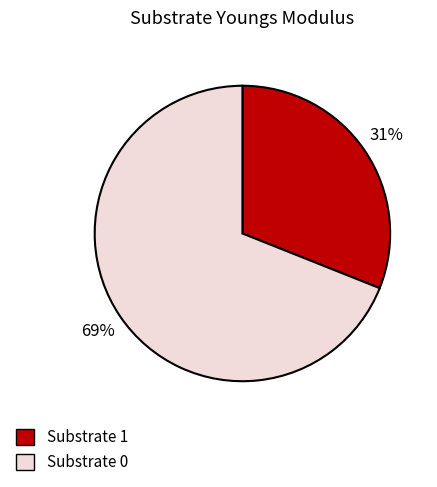

Does any single category account for the majority?

Yes